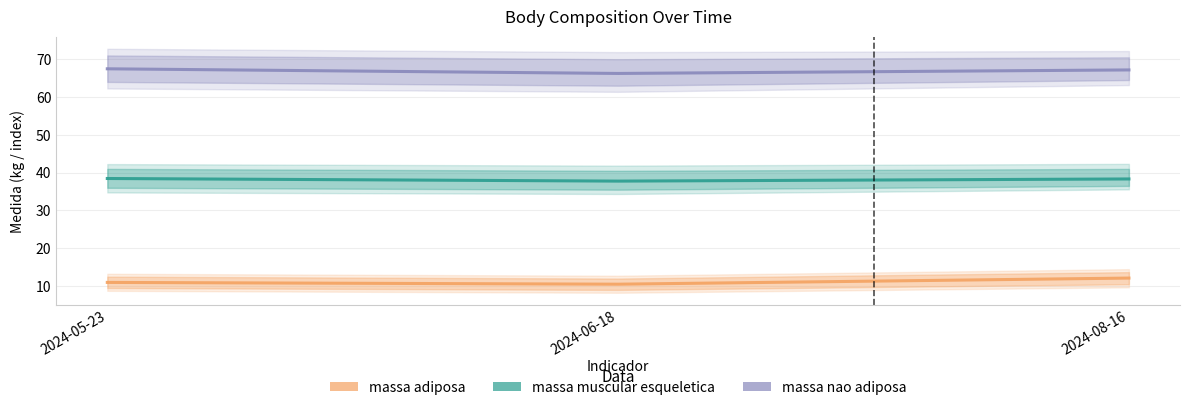

Does the chart have visible grid lines?

Yes